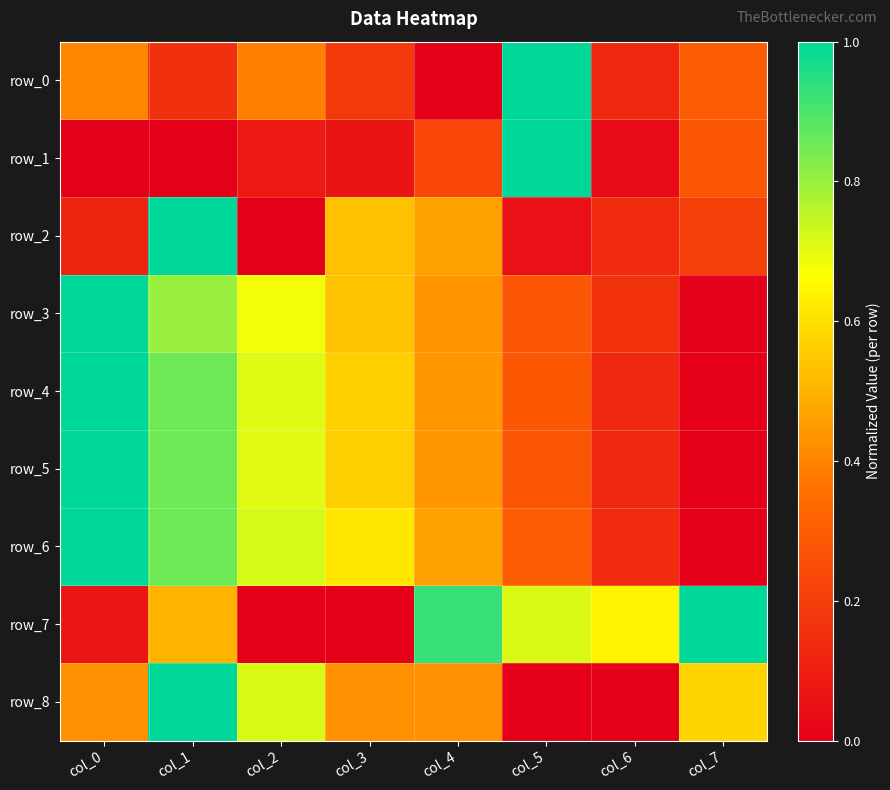

The value of row_0 at col_5 is 1.0. True or false?

True